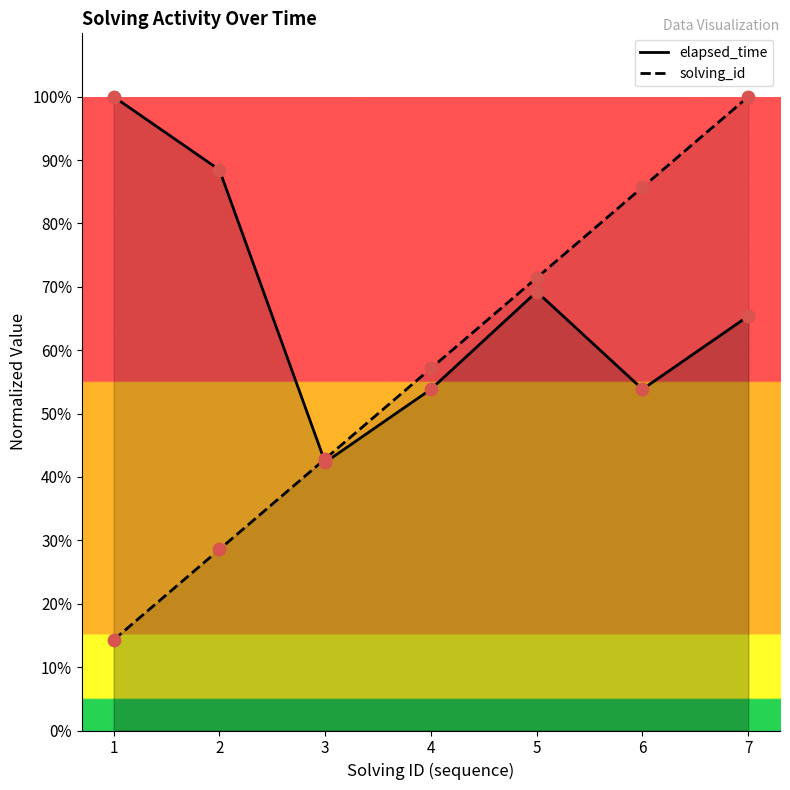

Which series contains the highest Y value?

elapsed_time